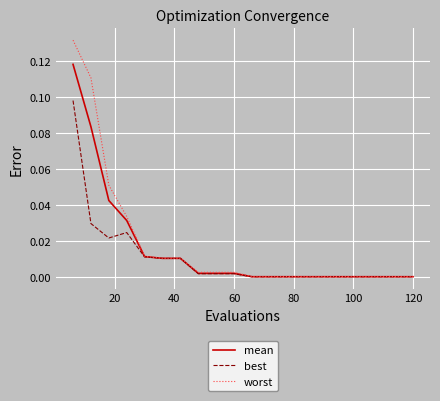

Which series has the widest spread of values?

worst